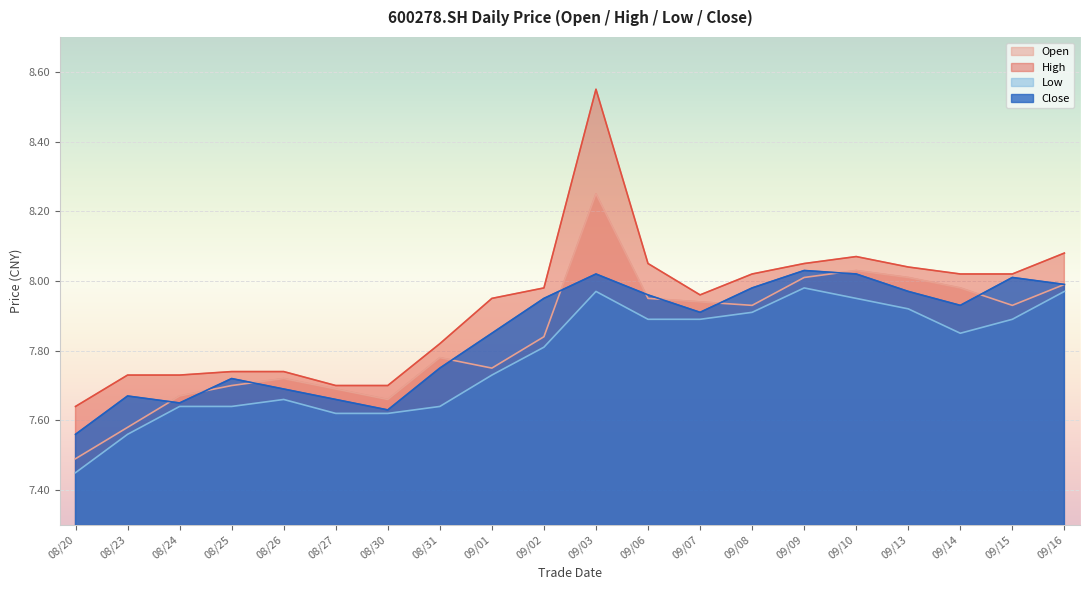

Reading left to right, extract all data points from this chart.

open: 7.5	7.6	7.7	7.7	7.7	7.7	7.7	7.8	7.8	7.8	8.2	8.0	7.9	7.9	8.0	8.0	8.0	8.0	7.9	8.0
high: 7.6	7.7	7.7	7.7	7.7	7.7	7.7	7.8	8.0	8.0	8.6	8.1	8.0	8.0	8.1	8.1	8.0	8.0	8.0	8.1
low: 7.5	7.6	7.6	7.6	7.7	7.6	7.6	7.6	7.7	7.8	8.0	7.9	7.9	7.9	8.0	8.0	7.9	7.8	7.9	8.0
close: 7.6	7.7	7.7	7.7	7.7	7.7	7.6	7.8	7.8	8.0	8.0	8.0	7.9	8.0	8.0	8.0	8.0	7.9	8.0	8.0